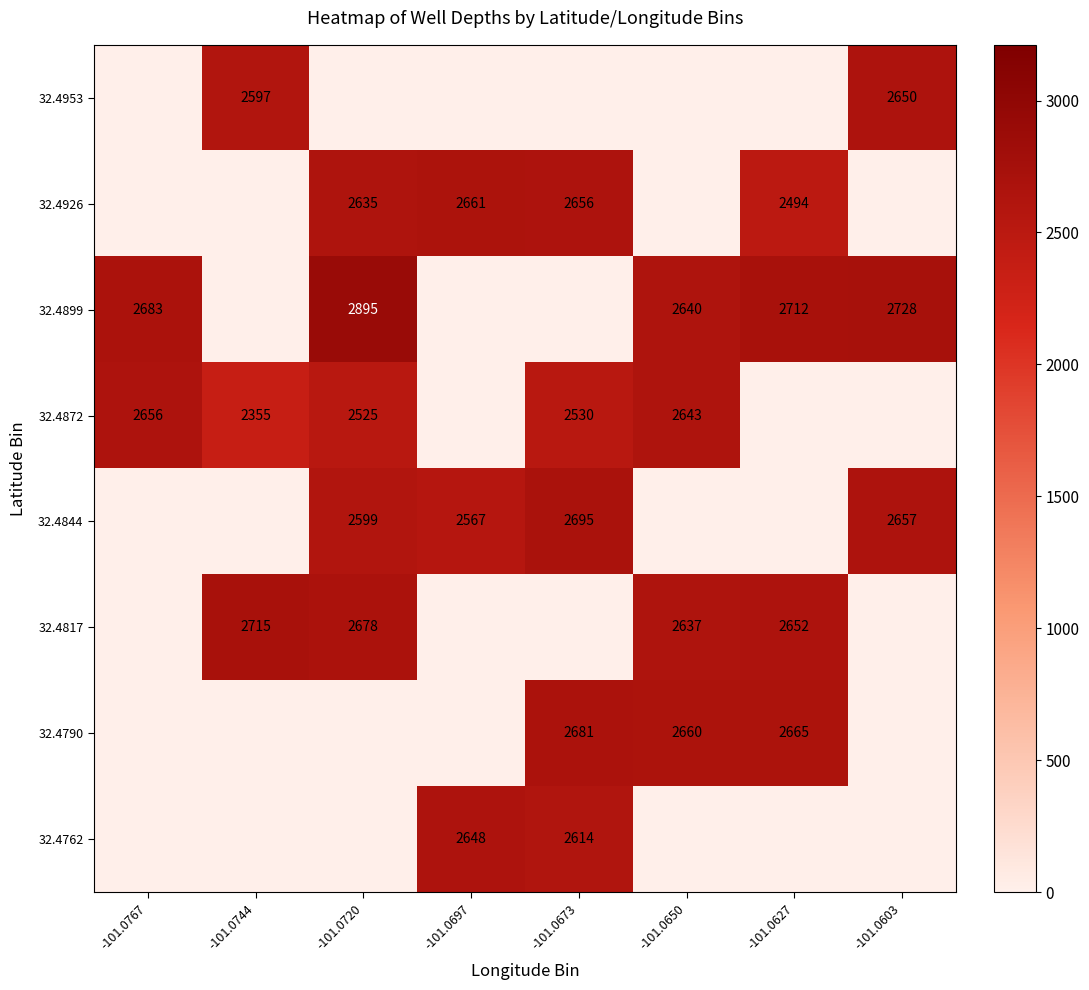

How many categories are shown in the chart?

8